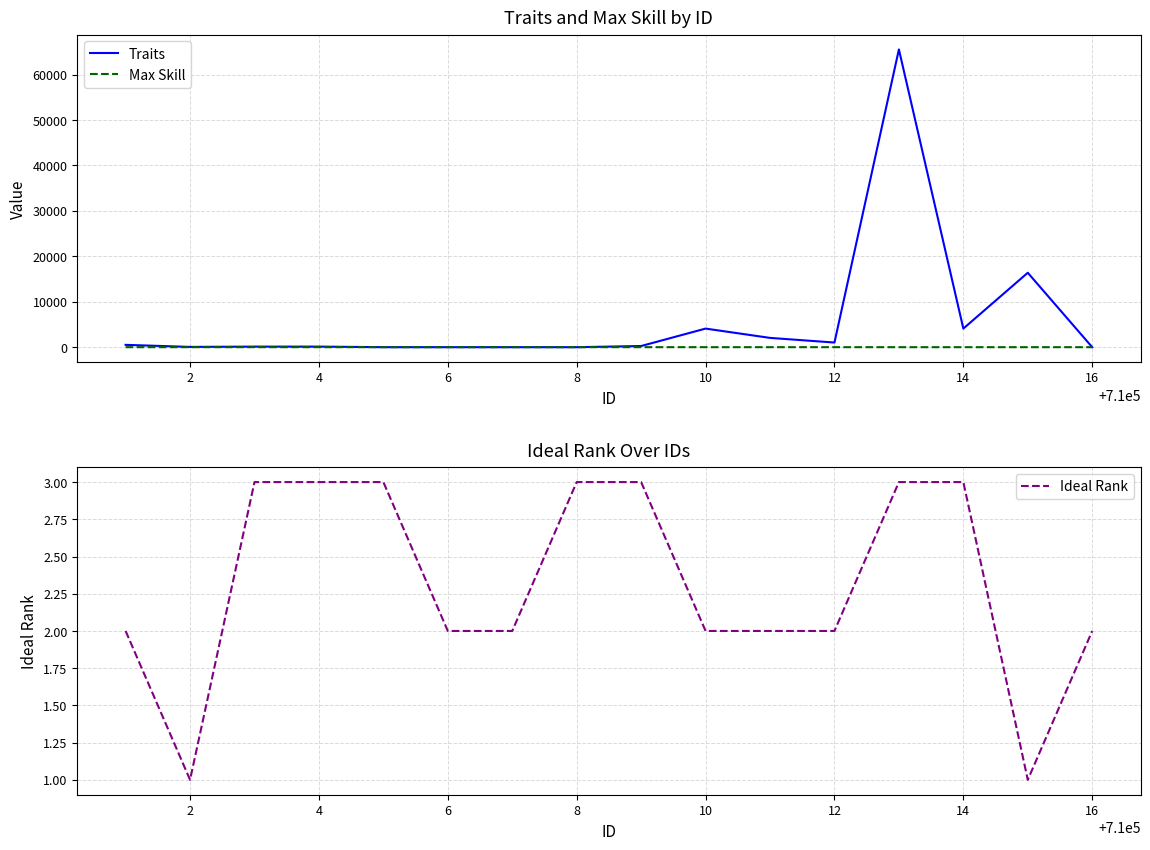

Does the chart display data point markers on the line(s)?

No